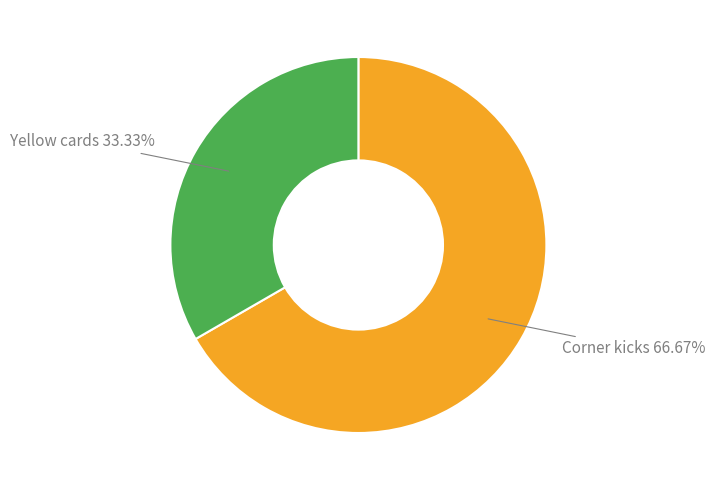

Do Yellow cards and Corner kicks together represent more than half of the pie?

Yes